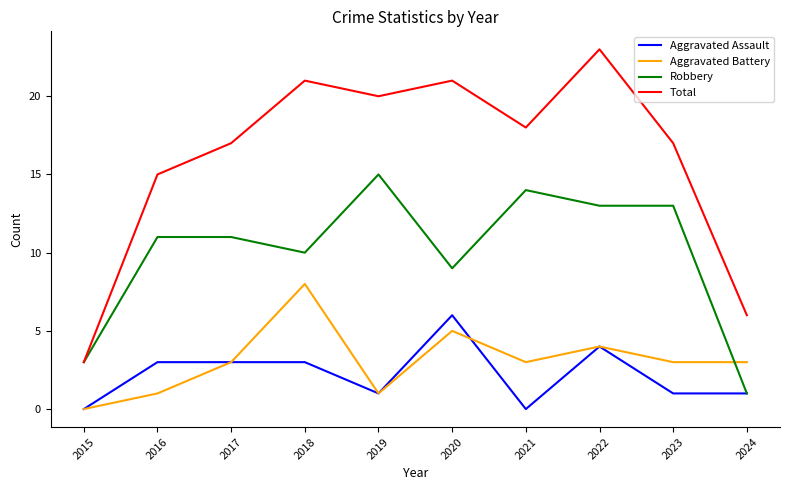

True or false: Robbery and Aggravated Battery cross at least once.

True